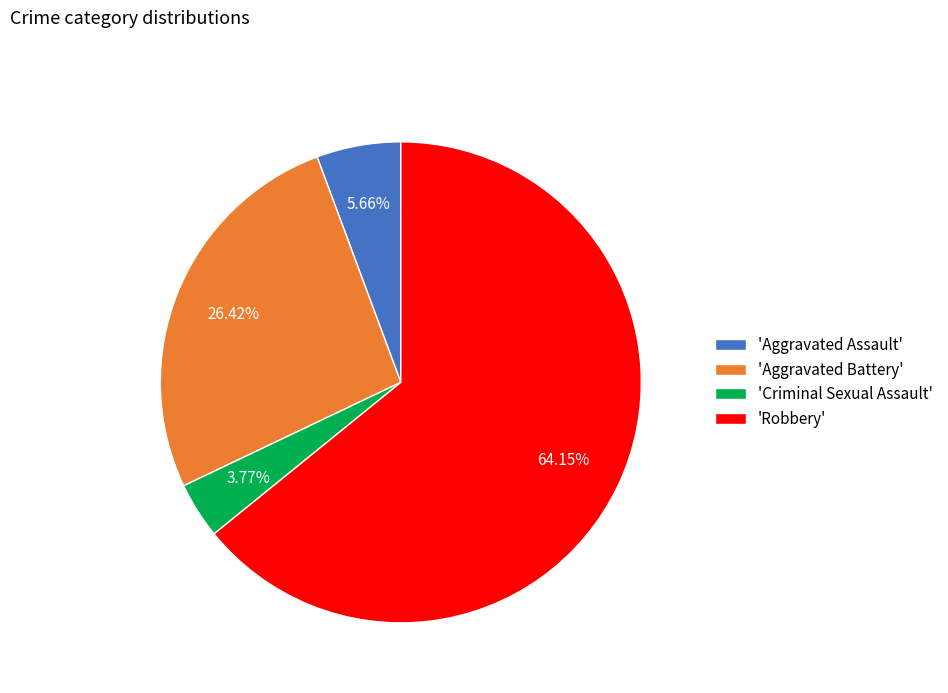

What is the smallest slice in the pie chart?

'Criminal Sexual Assault'